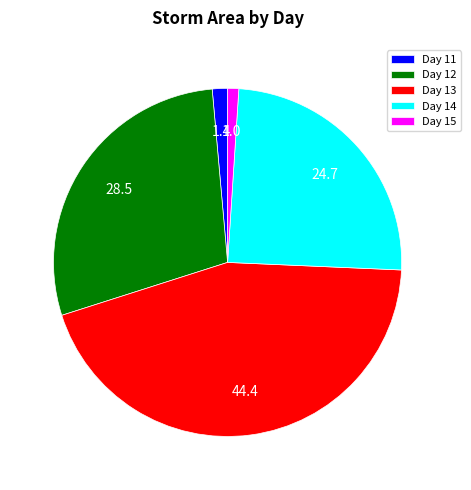

The Day 11 slice represents 1% of the pie. True or false?

True